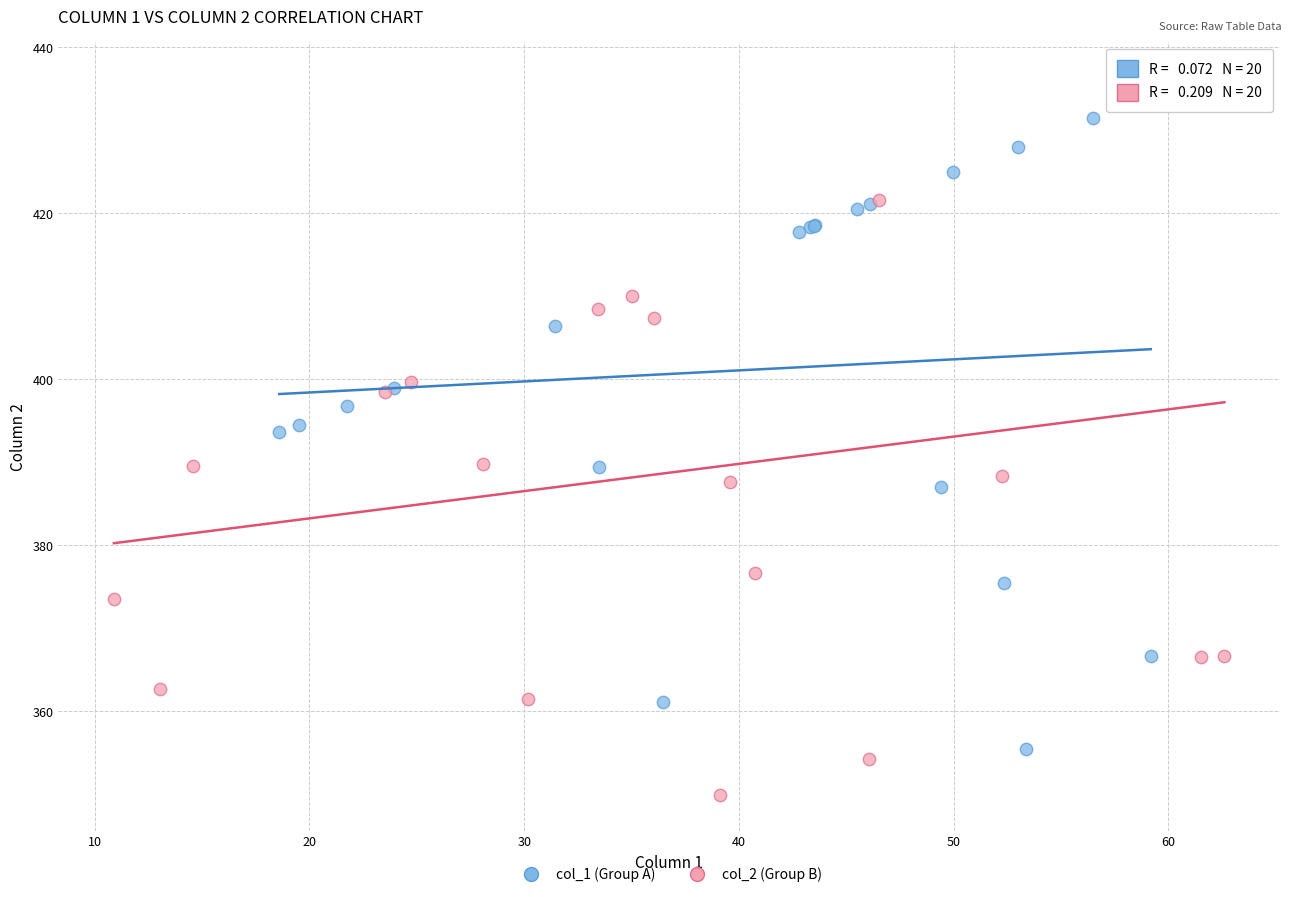

Which series reaches the maximum Y coordinate?

col_2 (Group B)